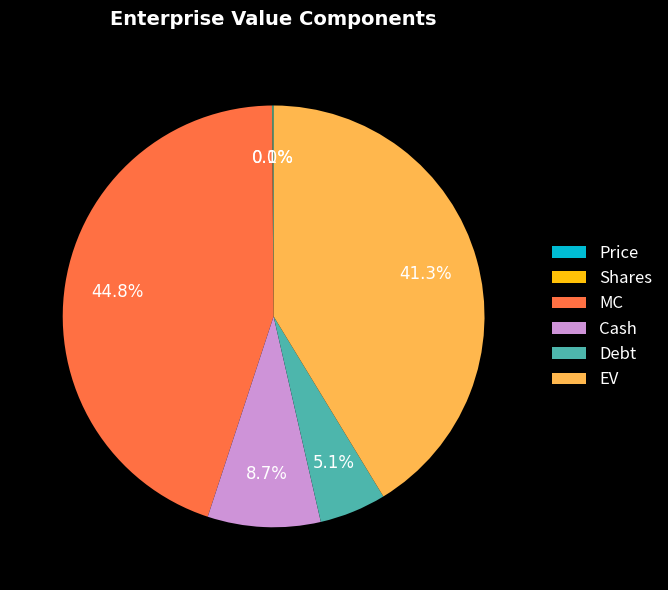

What is the largest slice in the pie chart?

MC